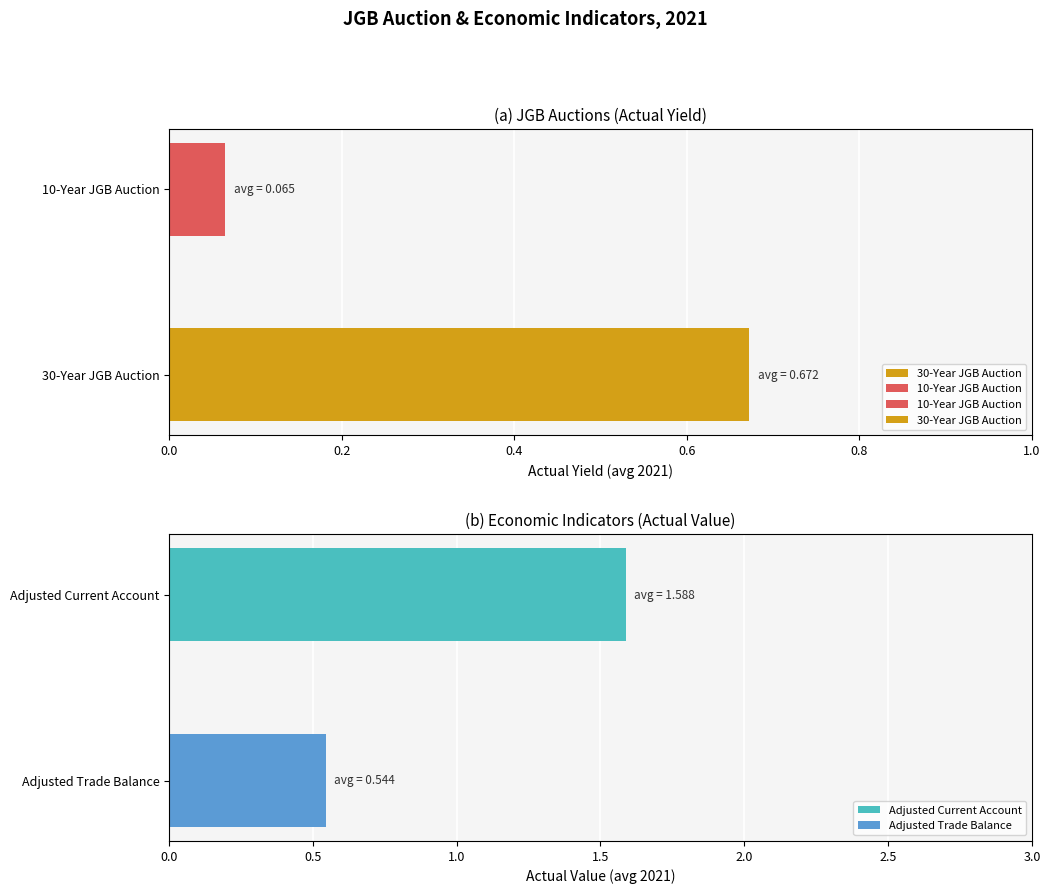

Which series has the largest total across all categories?

Adjusted Current Account